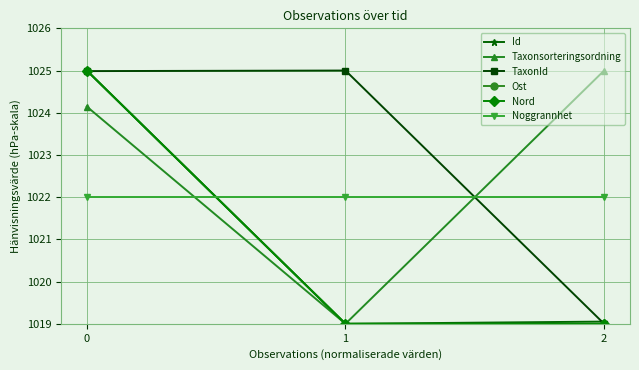

What is the value of the Ost point at the 1st from the left?

1025.0